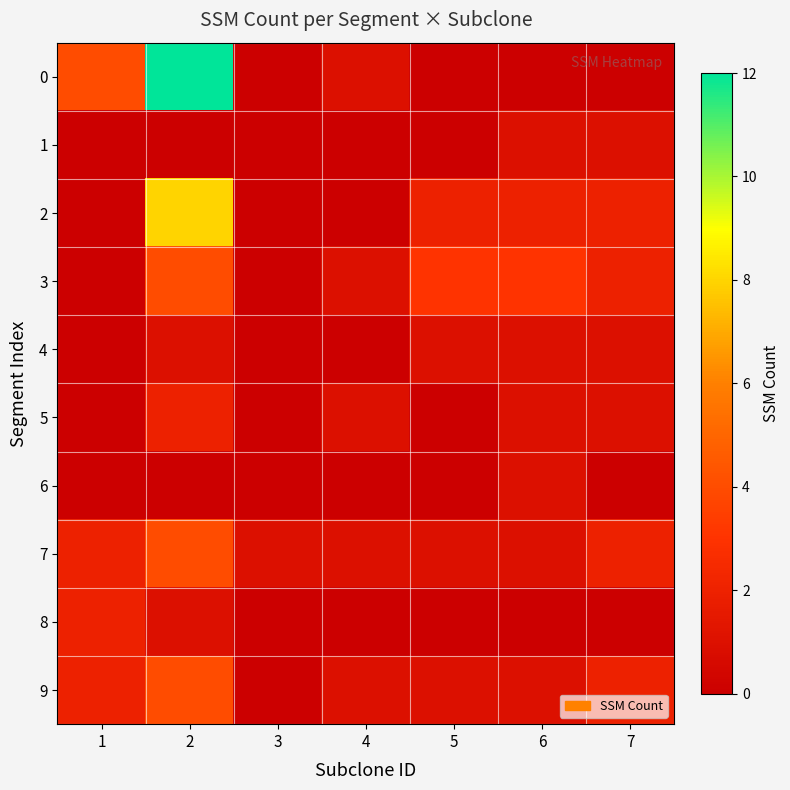

What is the spread (max minus min) of values at 1?

4